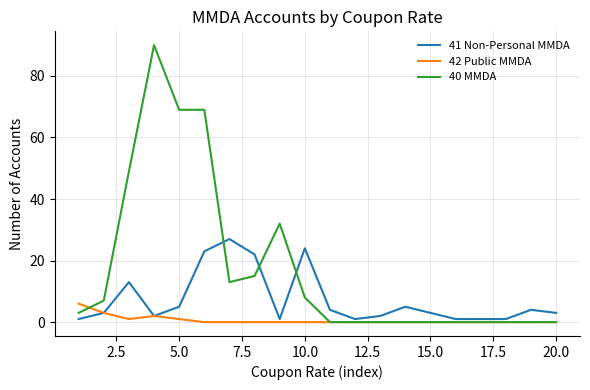

What is the highest value of the 41 Non-Personal MMDA series?

27